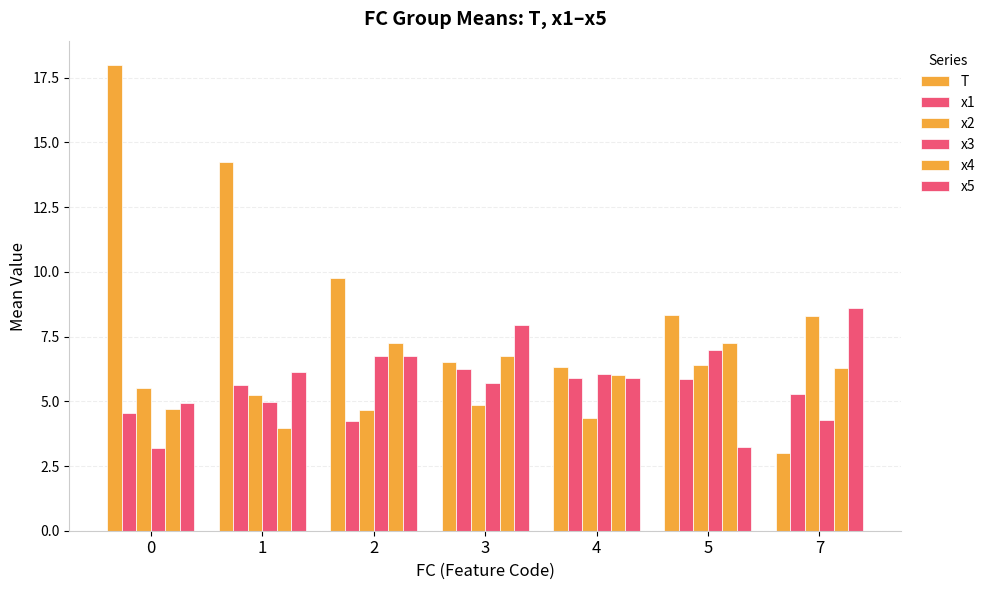

The x3 series shows 5.0 at 1. True or false?

True